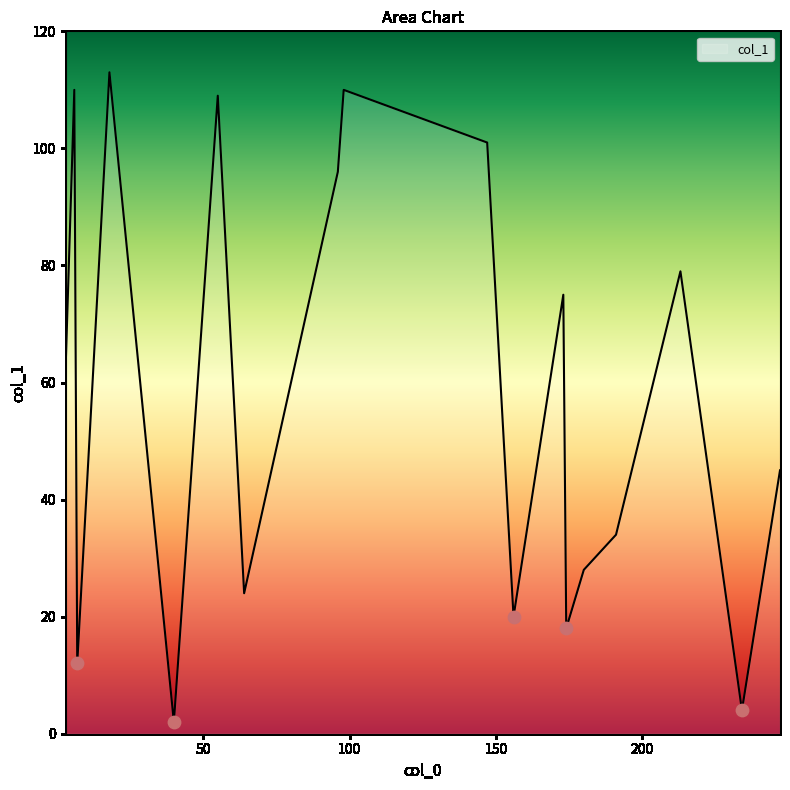

What is the difference between the maximum and minimum values?

111